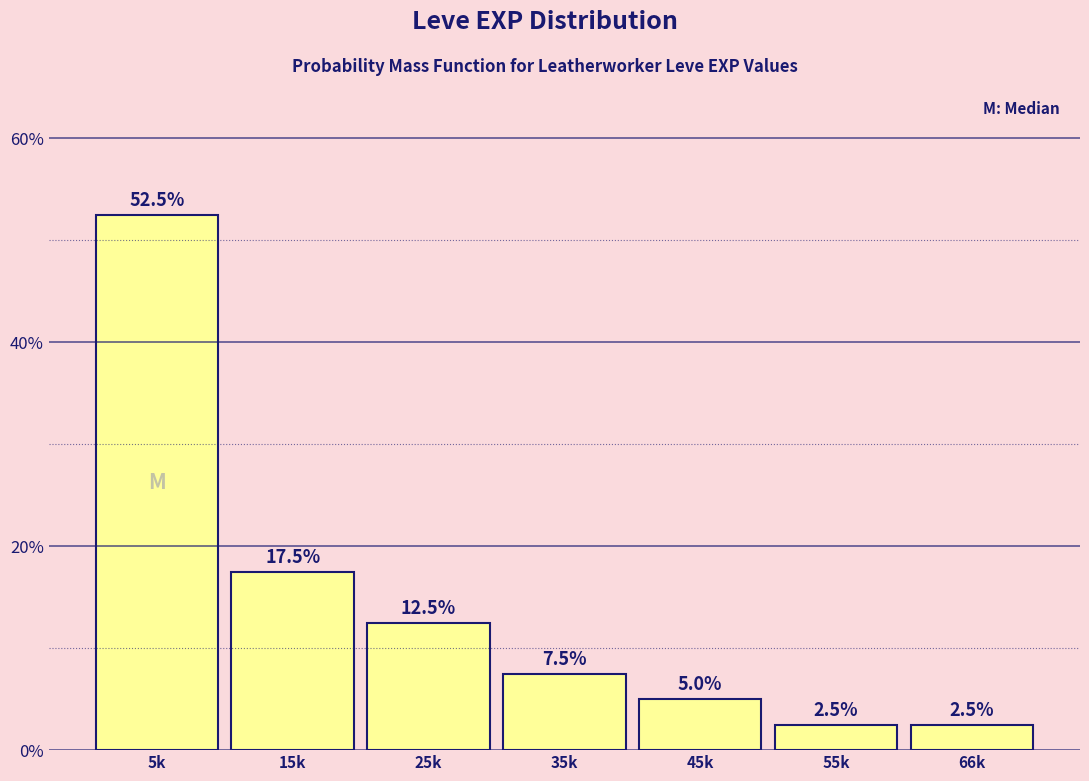

Reading left to right, list all the values displayed in this chart.

52.5	17.5	12.5	7.5	5.0	2.5	2.5